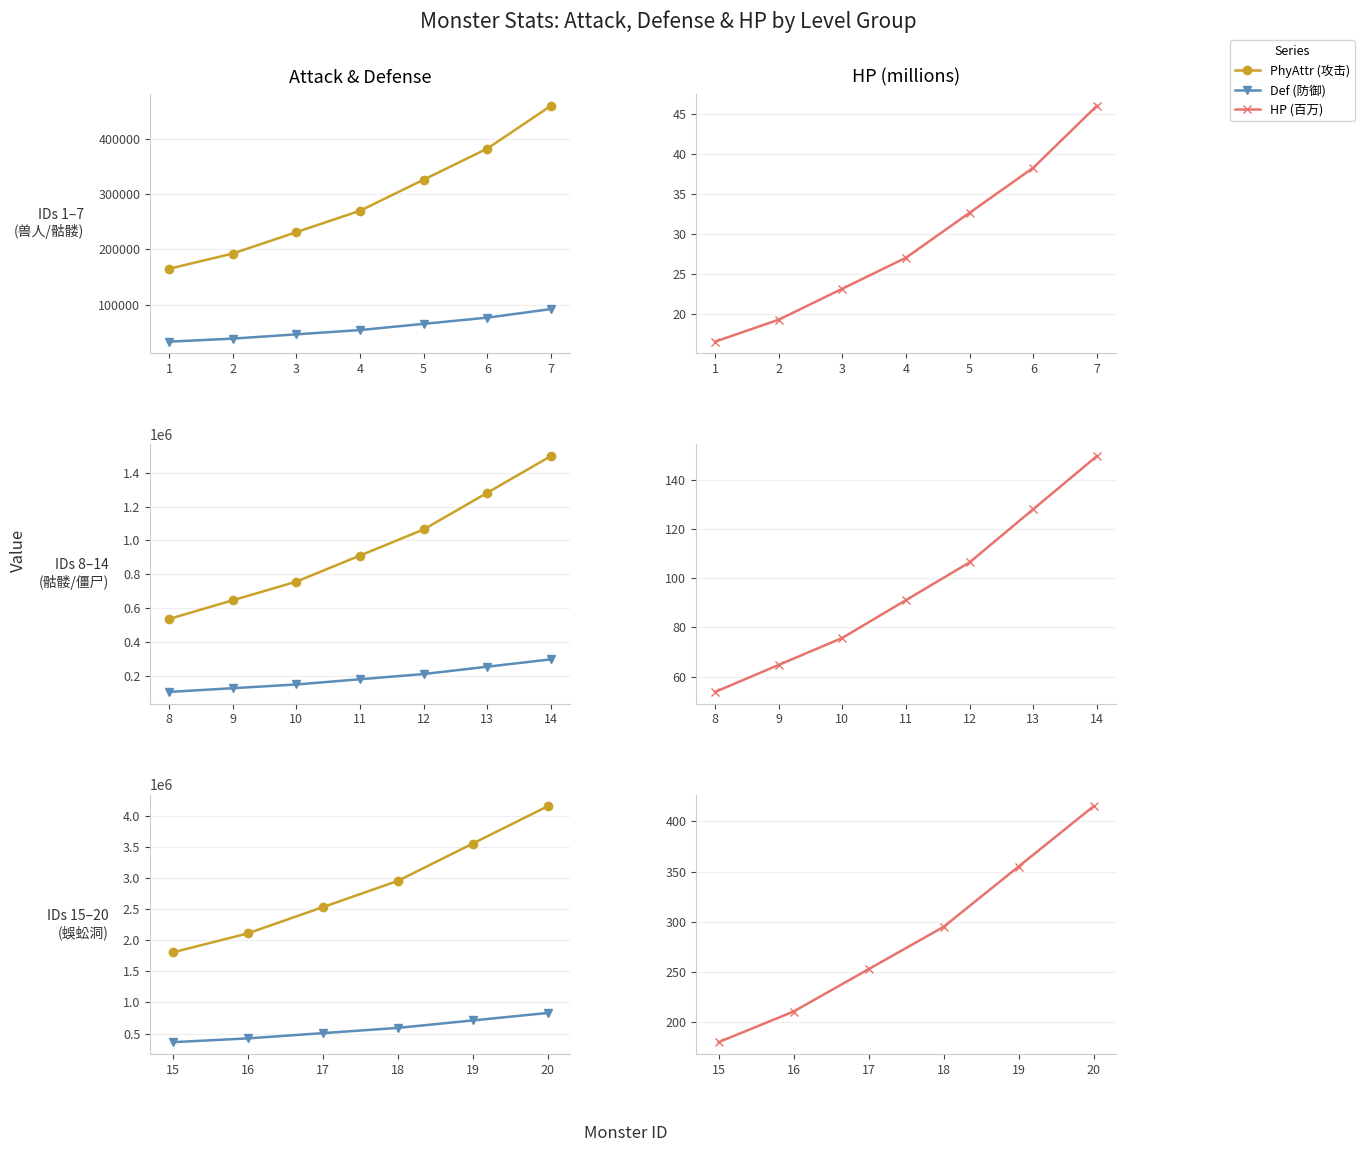

What is the difference between the maximum and minimum values in the PhyAttr (攻击) series?

2347500.0